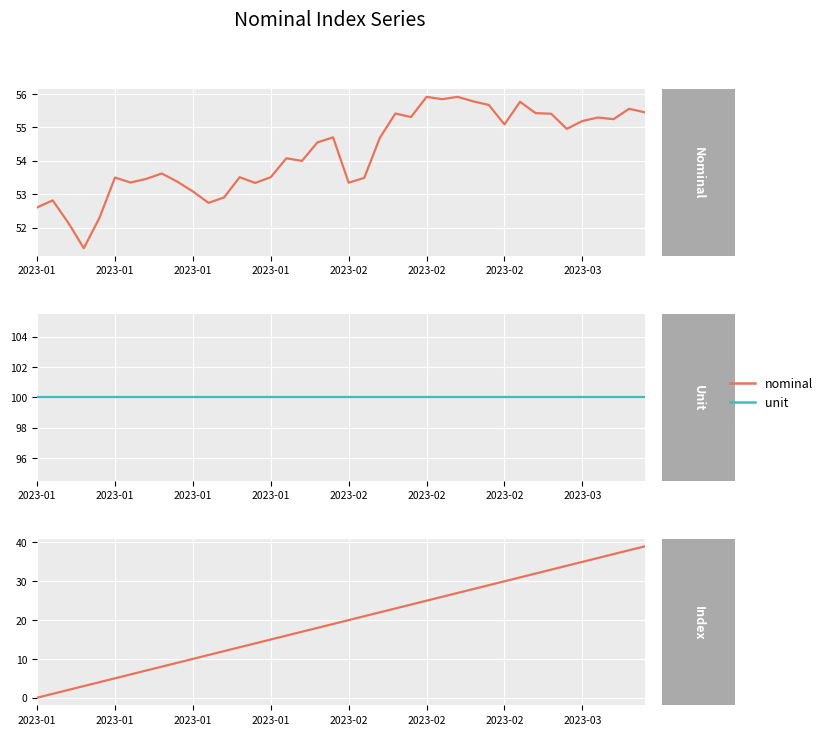

In nominal, how many points are higher than both neighbors (excluding endpoints)?

12